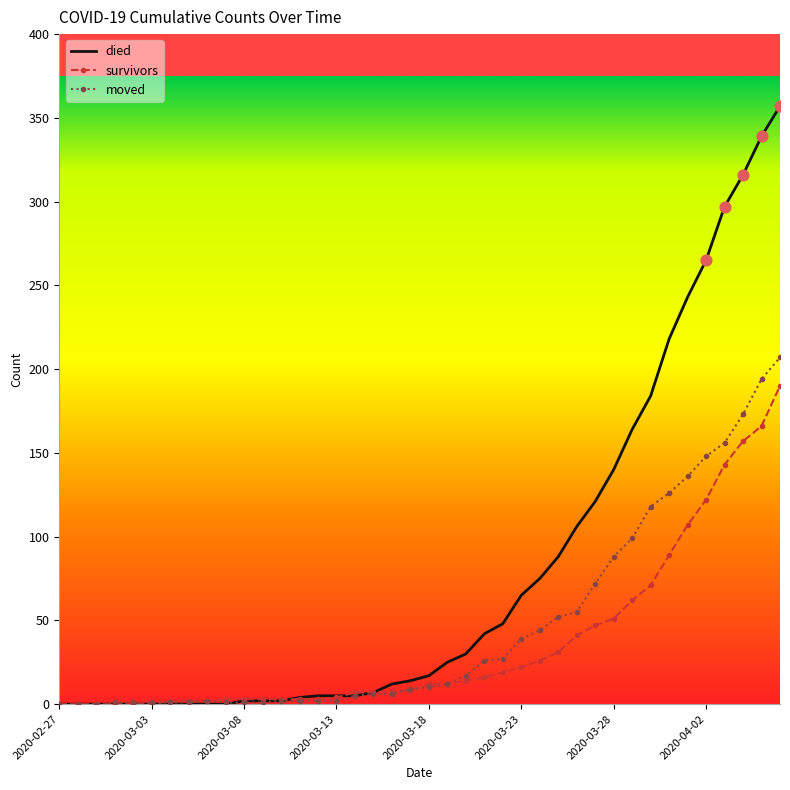

Which series has the widest spread of values?

died